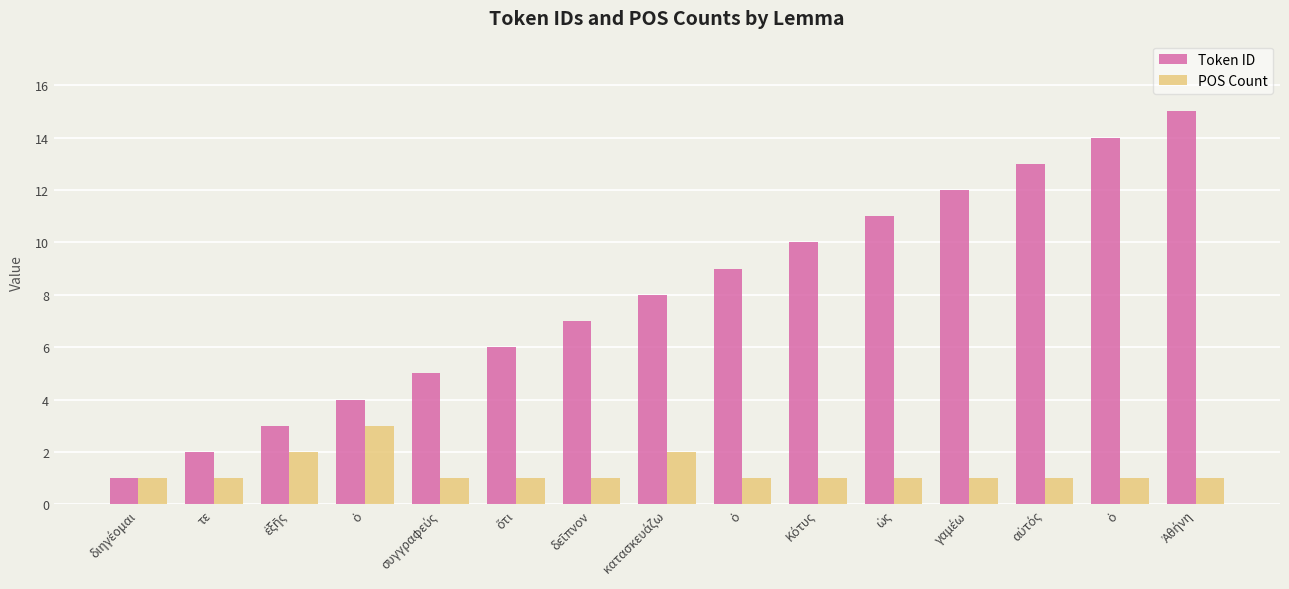

What value does the POS Count series have at Ἀθήνη?

1